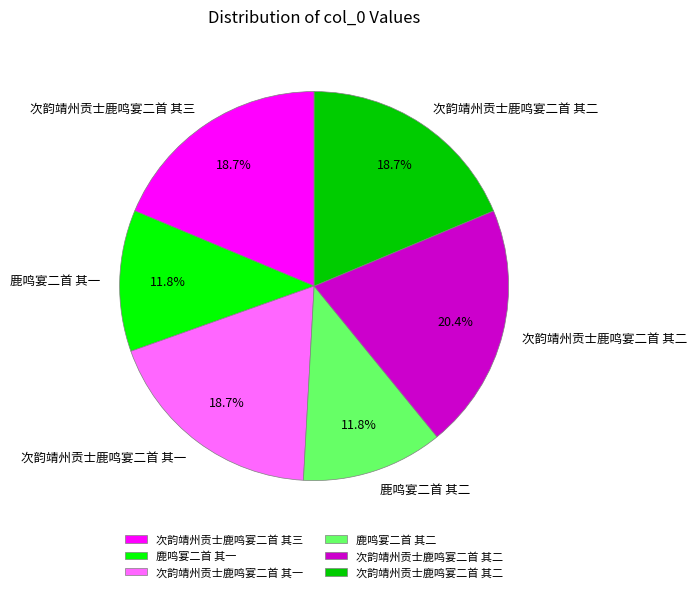

Does any single category account for the majority?

No